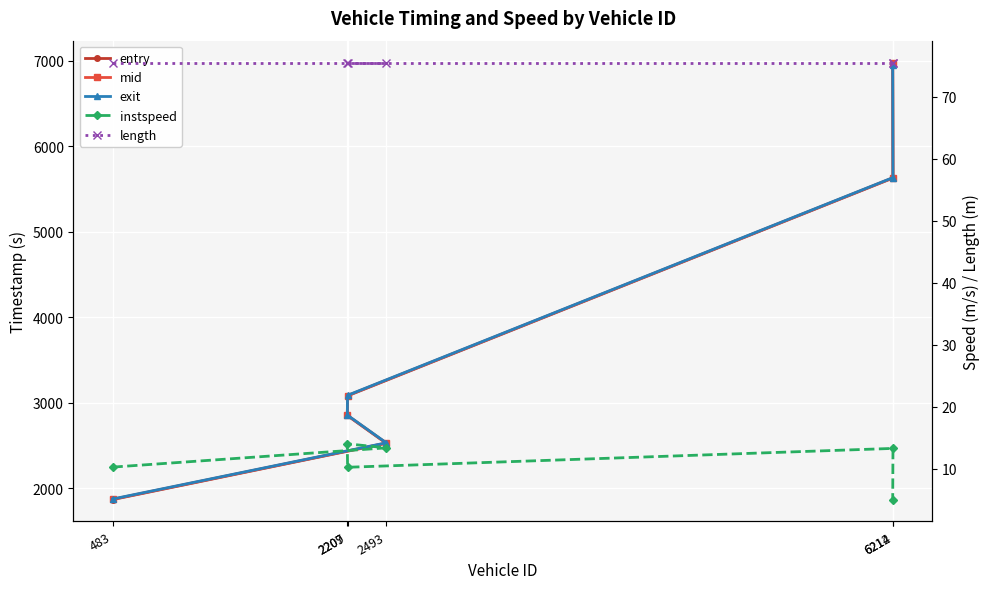

True or false: mid and length intersect in this chart.

False